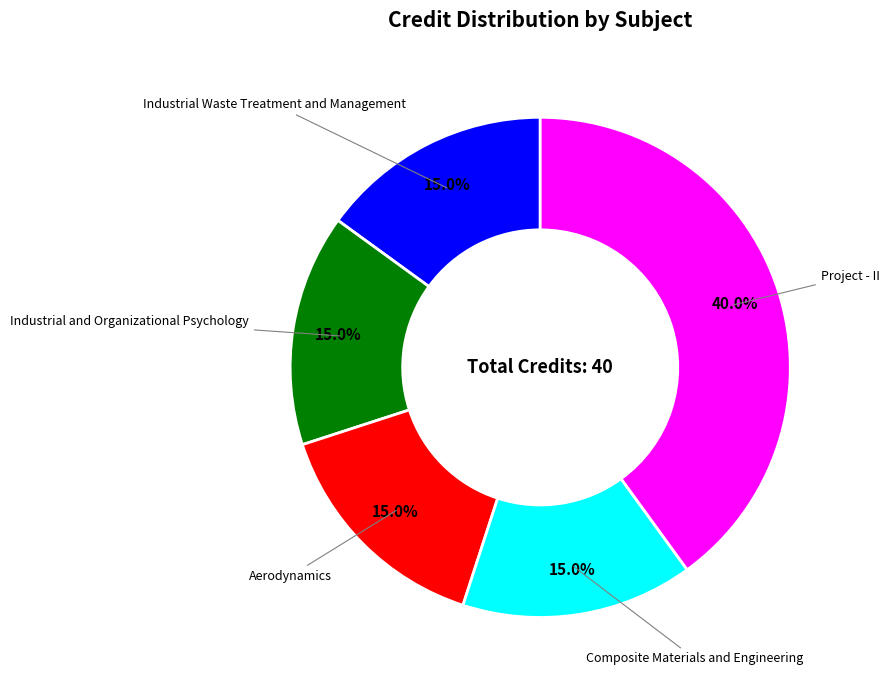

How many slices are in this pie chart?

5